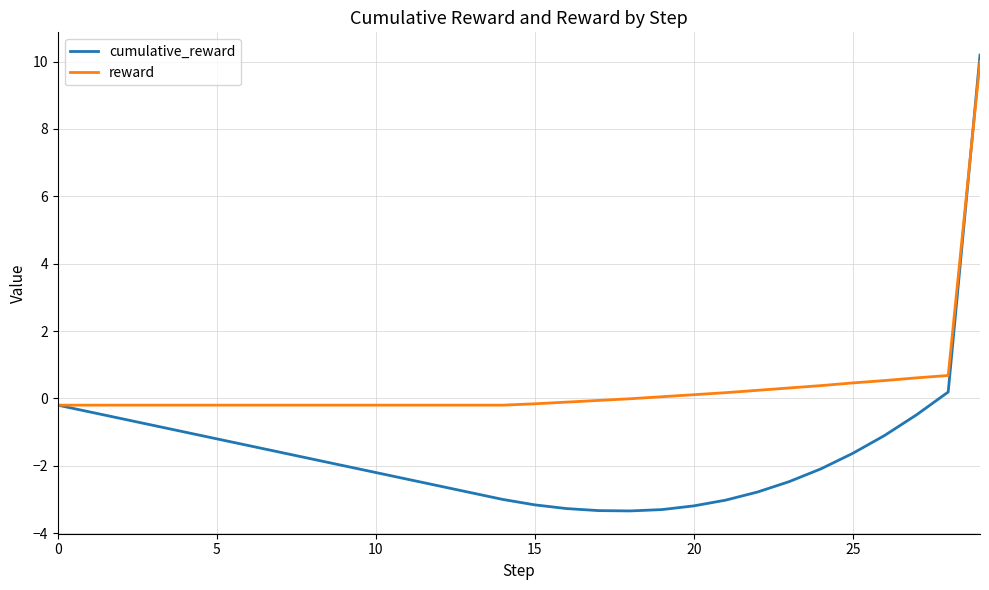

Which series has the largest range (max minus min)?

cumulative_reward